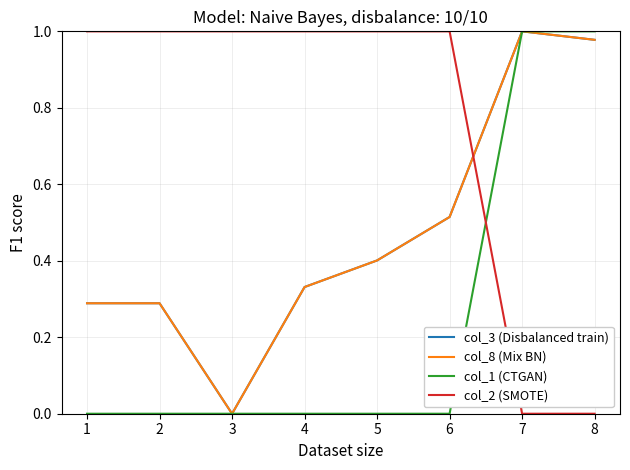

Is the value of col_2 (SMOTE) at 7 greater than the value of col_3 (Disbalanced train) at 7?

No